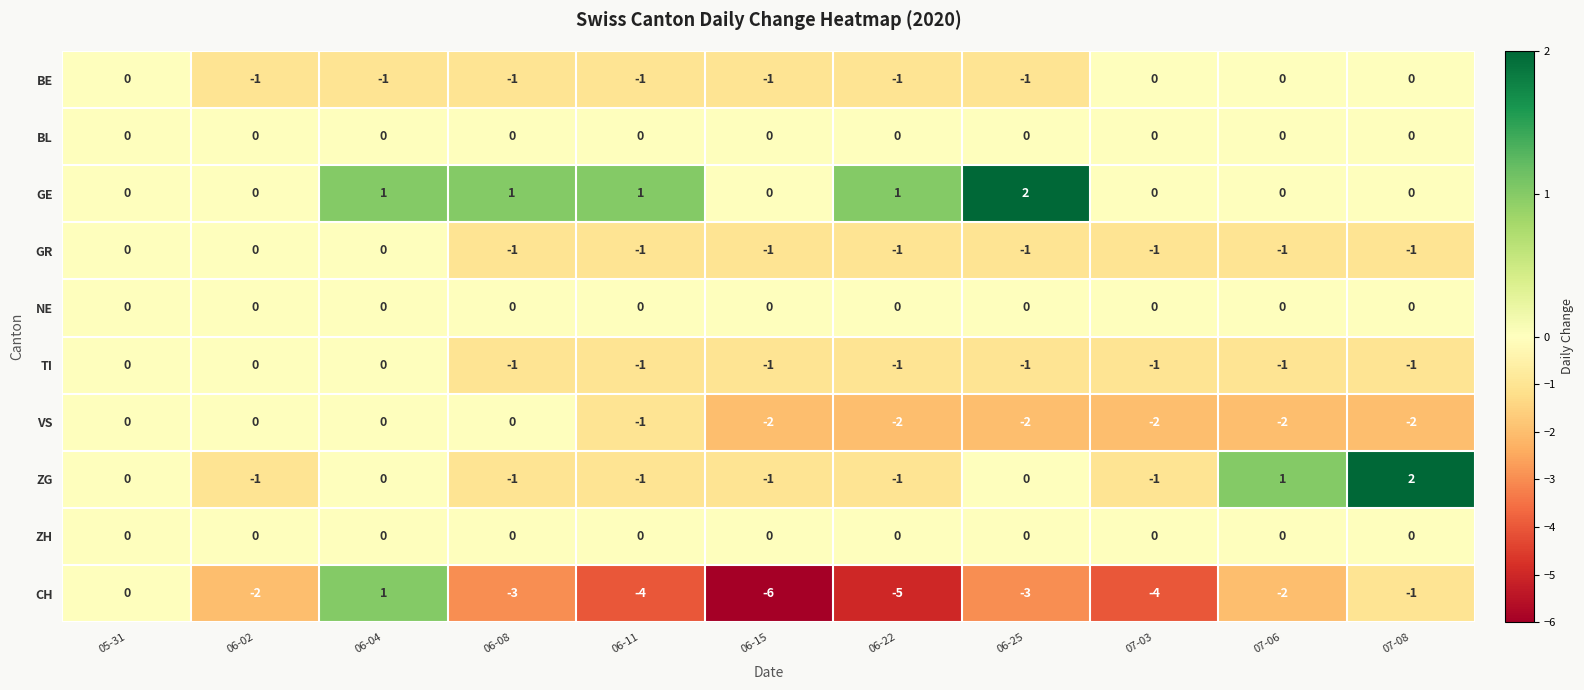

At how many categories does at least one series exceed -2?

11